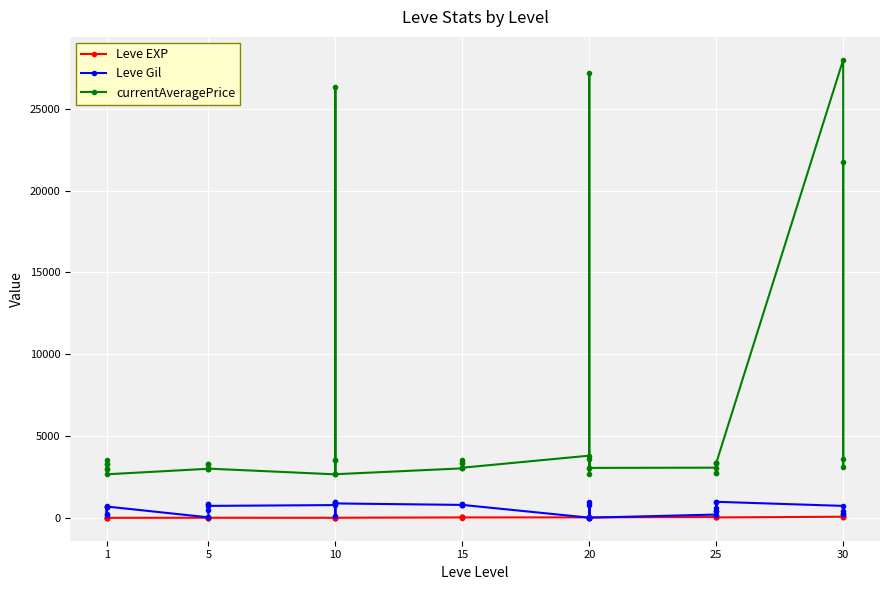

True or false: Leve Gil has a value of 274 at 1.

False